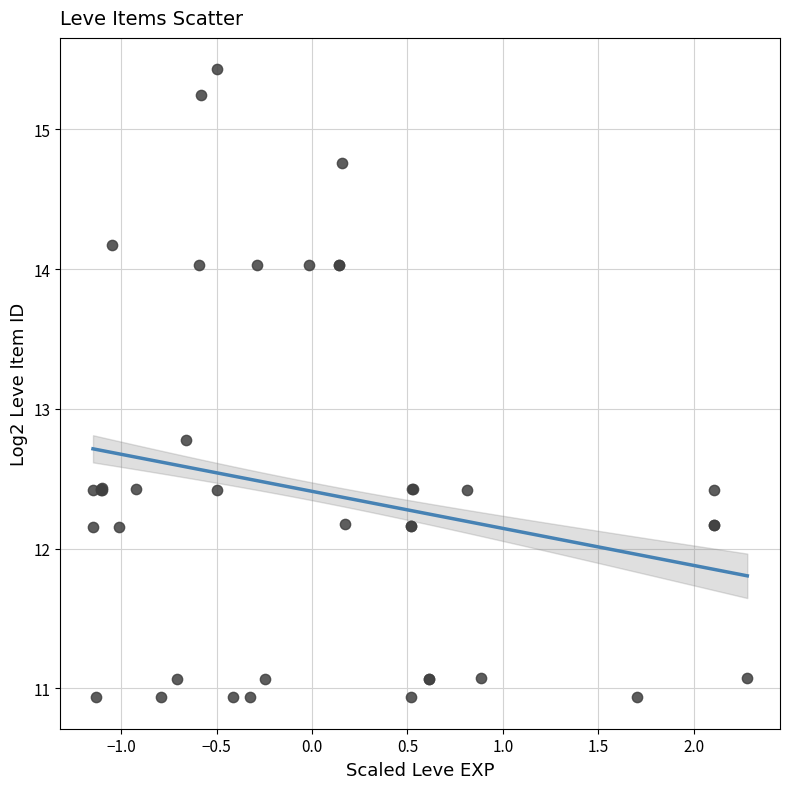

What Y value in the scatter plot is closest to 13?

12.8